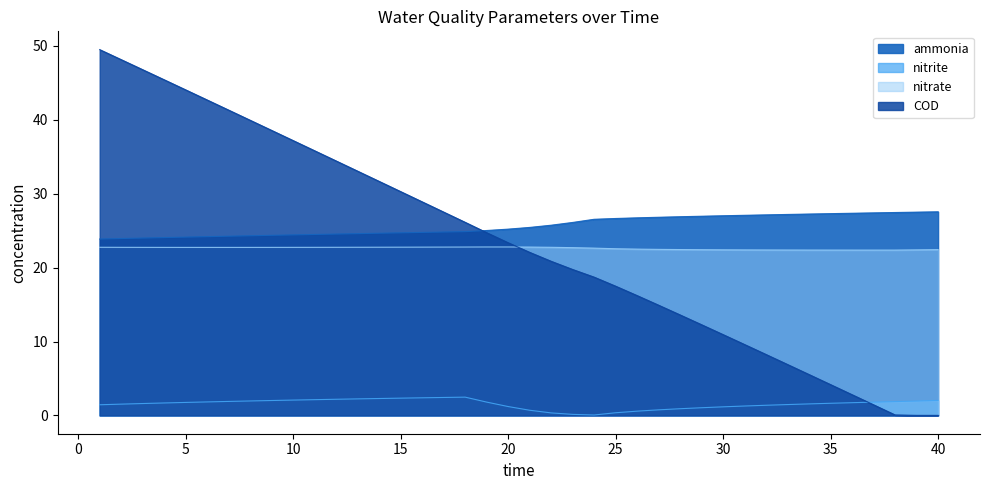

What are all the series names shown in the legend?

ammonia, nitrite, nitrate, COD